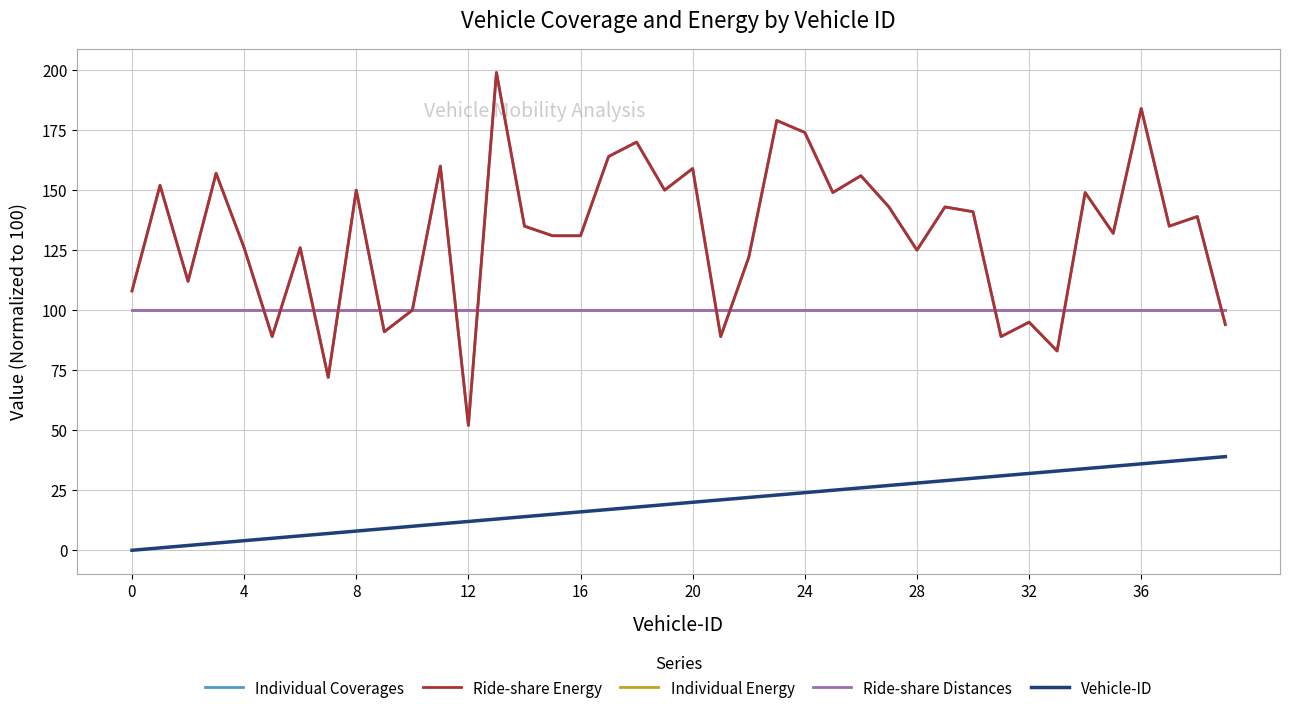

Does the chart have visible grid lines?

Yes